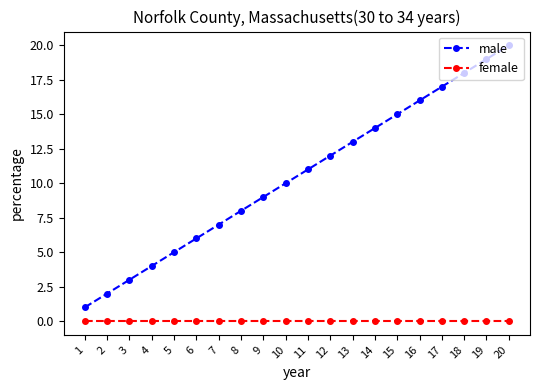

Reading right to left, extract all data points from this chart.

male: 20=20	19=19	18=18	17=17	16=16	15=15	14=14	13=13	12=12	11=11	10=10	9=9	8=8	7=7	6=6	5=5	4=4	3=3	2=2	1=1
female: 20=0	19=0	18=0	17=0	16=0	15=0	14=0	13=0	12=0	11=0	10=0	9=0	8=0	7=0	6=0	5=0	4=0	3=0	2=0	1=0